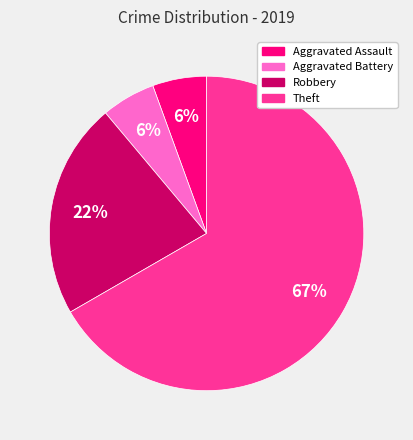

Is the sum of Aggravated Battery and Robbery greater than half?

No